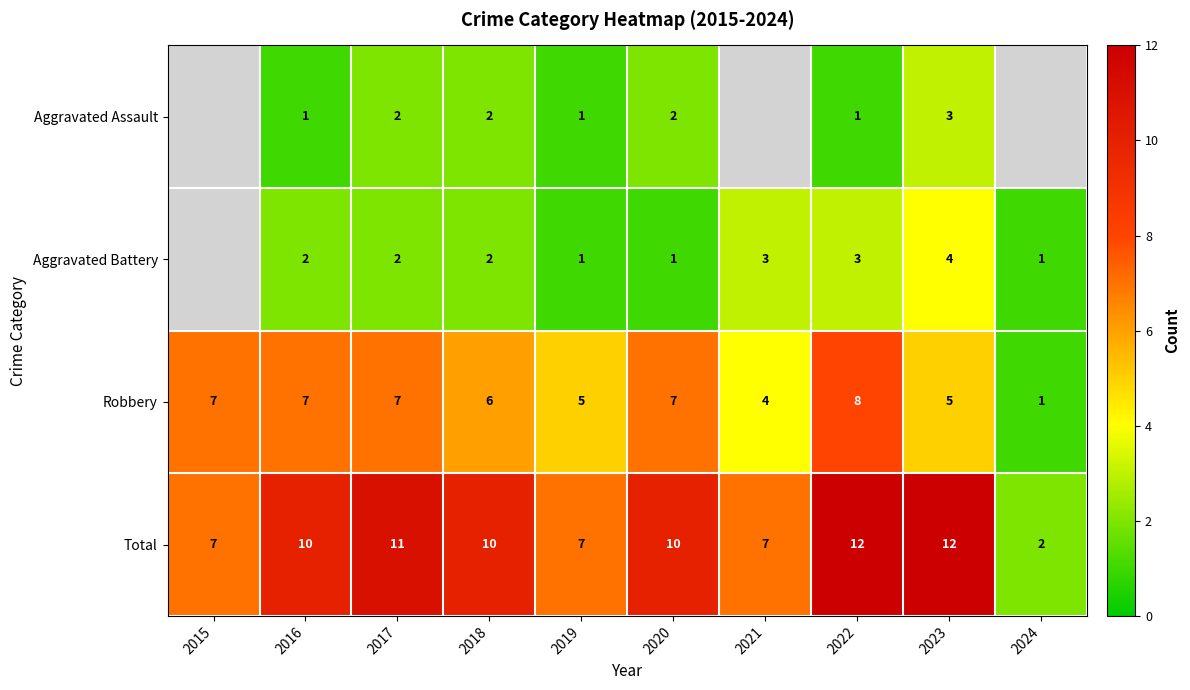

The Total series shows 2.2 at 2018. True or false?

False